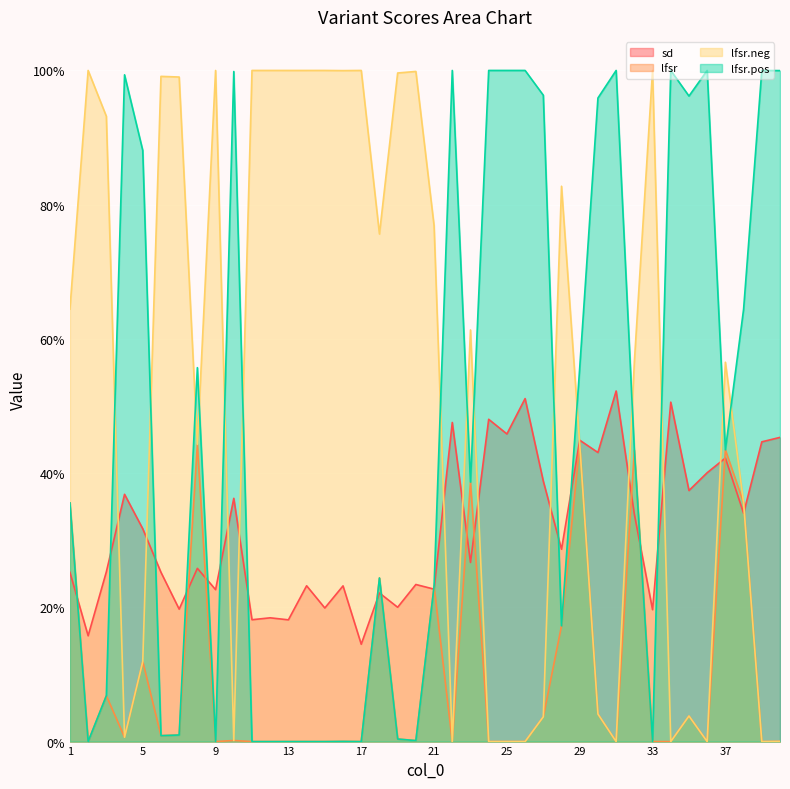

Is the value of sd at 6 greater than the value of lfsr.pos at 34?

No